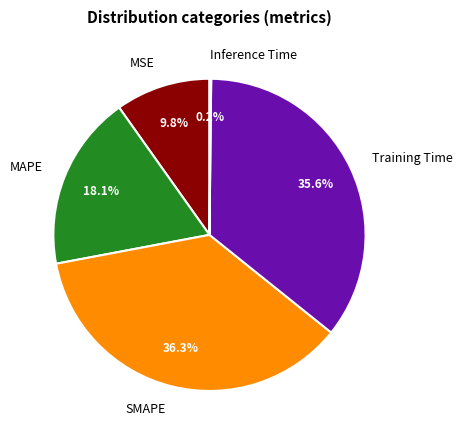

To the nearest percent, what is the difference between the MSE and Training Time slice percentages?

26%